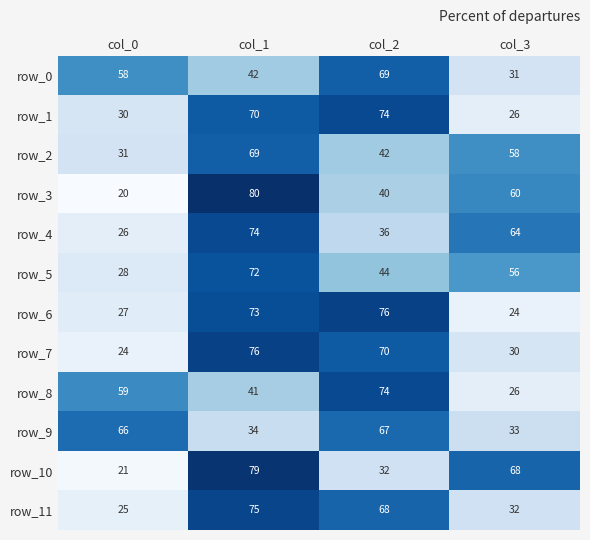

At which label does row_10 first exceed 68?

col_1